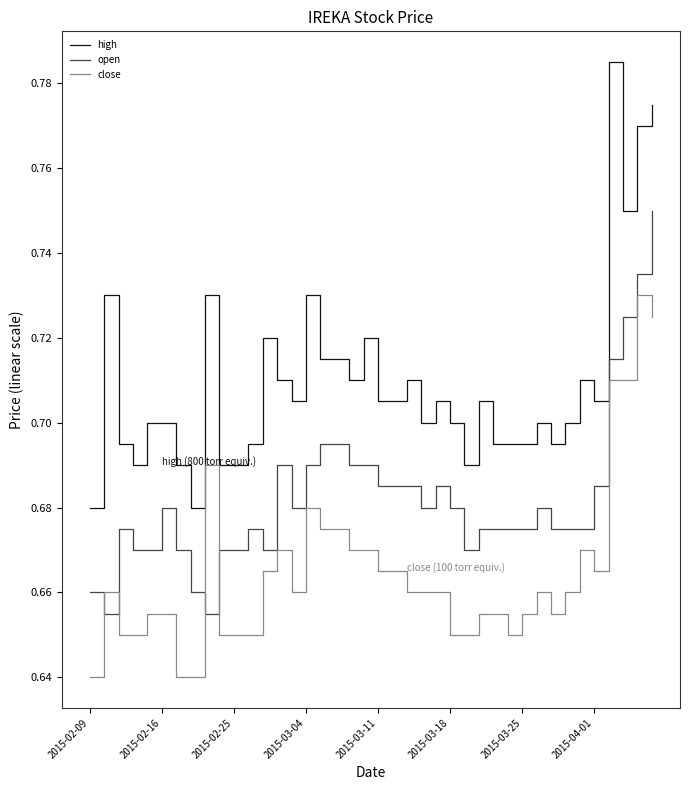

True or false: close and high cross at least once.

False